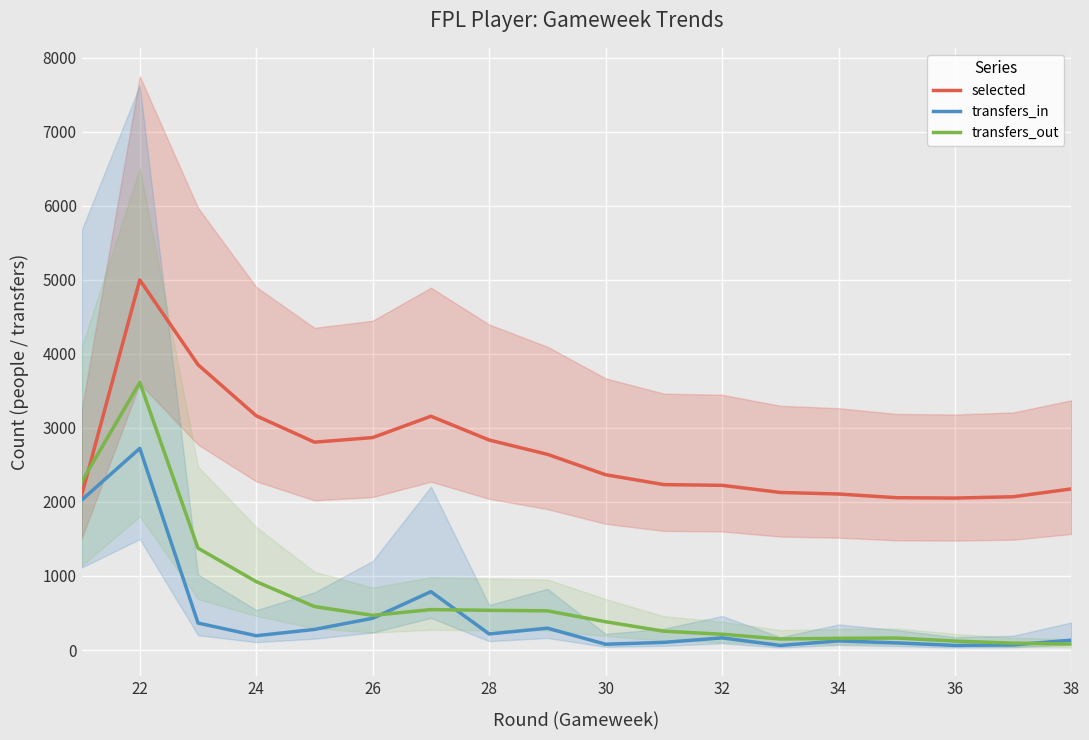

Rank the series by their maximum value, from highest to lowest.

selected, transfers_out, transfers_in